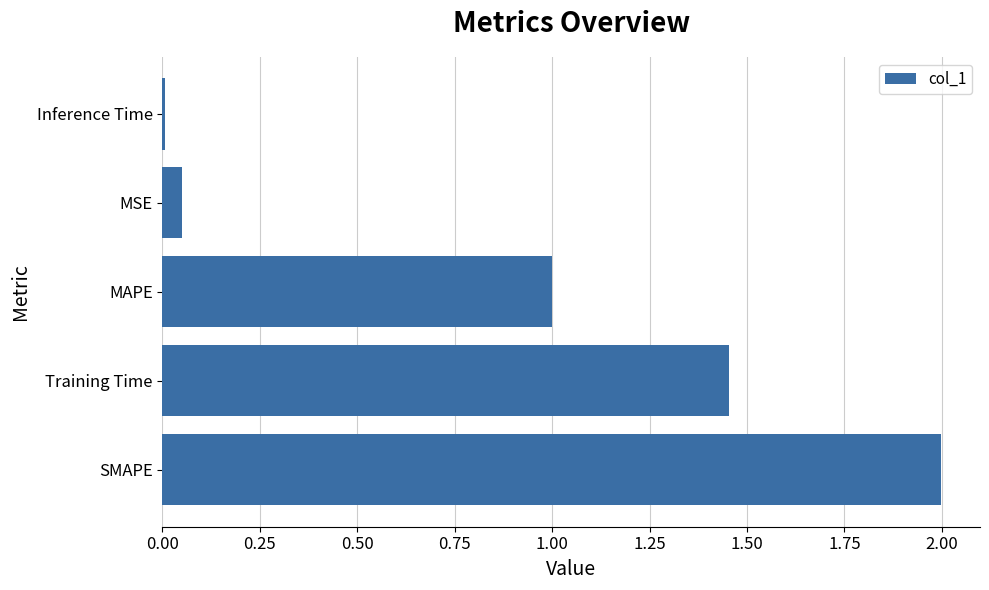

Rank the categories by value from highest to lowest.

SMAPE, Training Time, MAPE, MSE, Inference Time